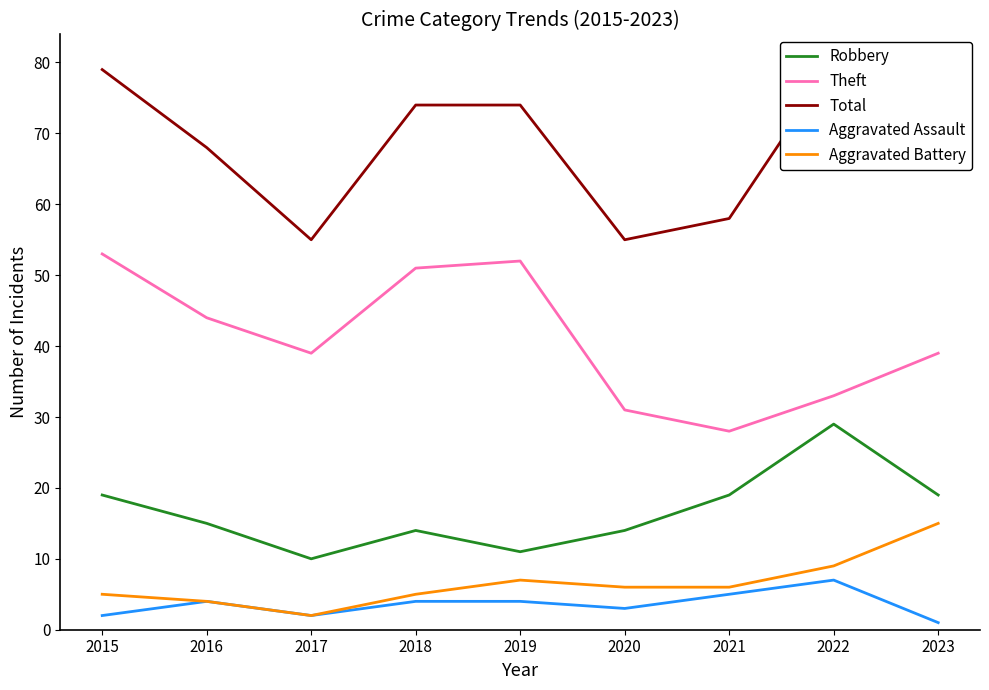

At which label is Robbery closest to 19?

2015